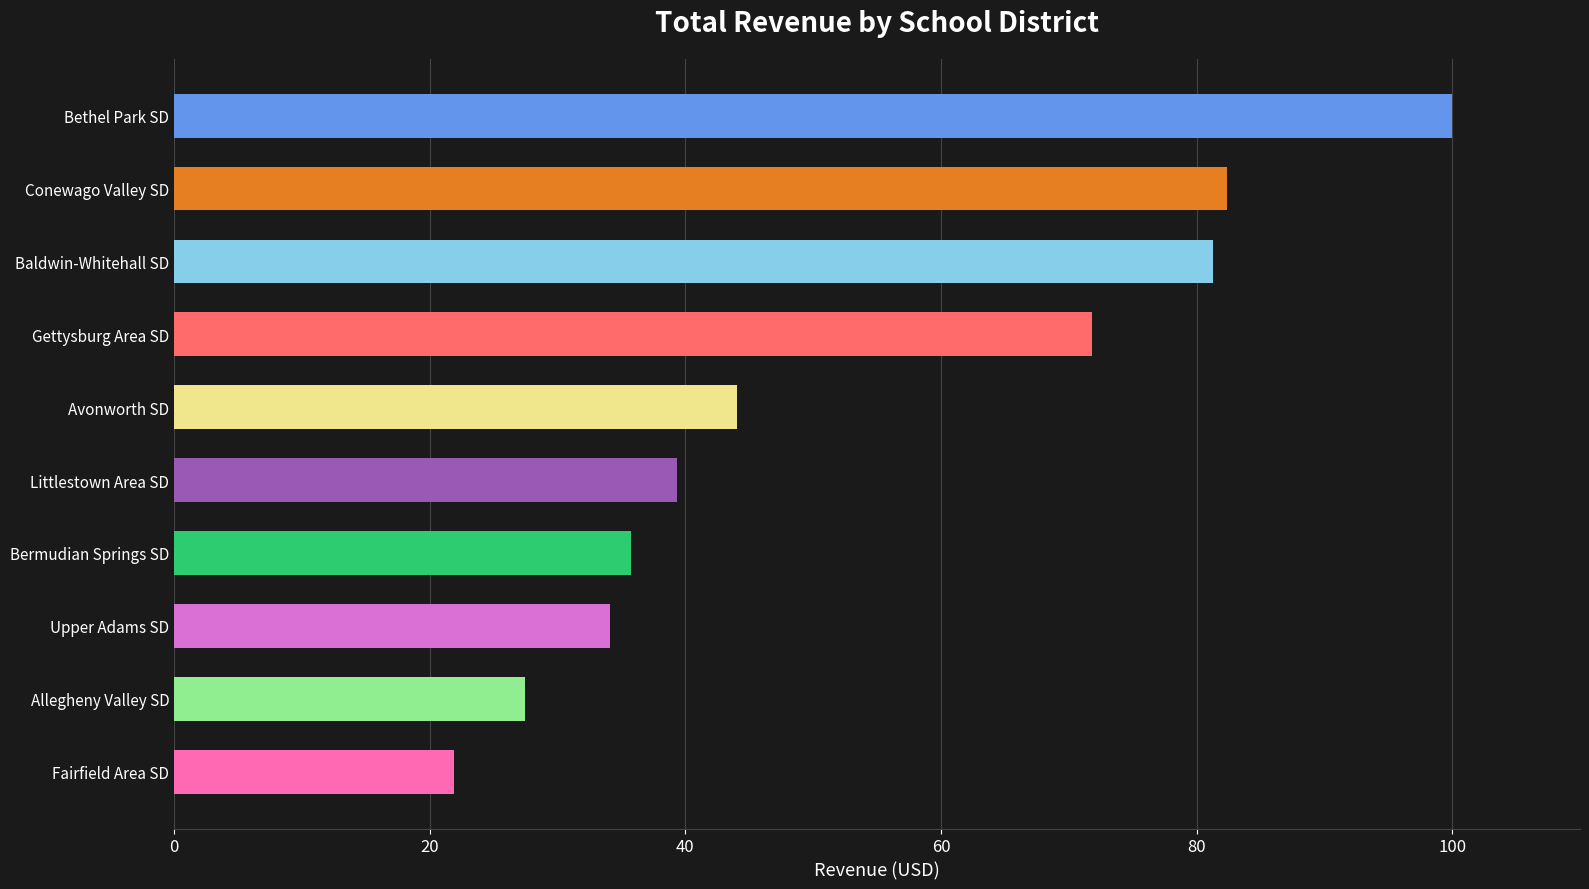

What is the label of the 8th bar from the bottom?

Baldwin-Whitehall SD